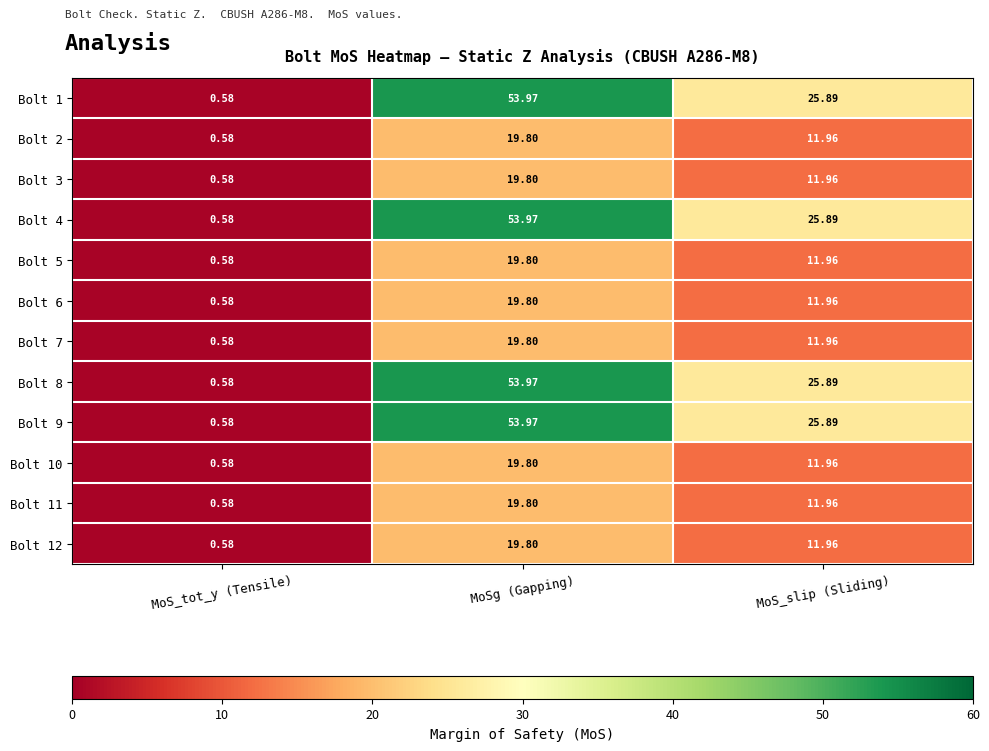

At which category is the sum across all series the highest?

MoSg (Gapping)